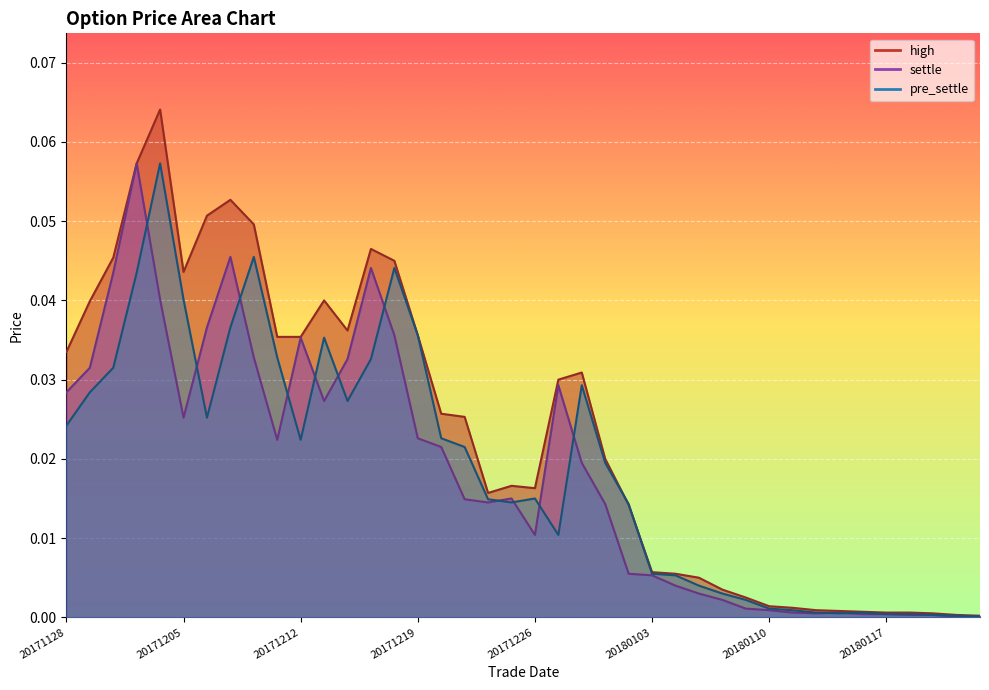

Is it true that high equals 0.0 at 20180104?

True